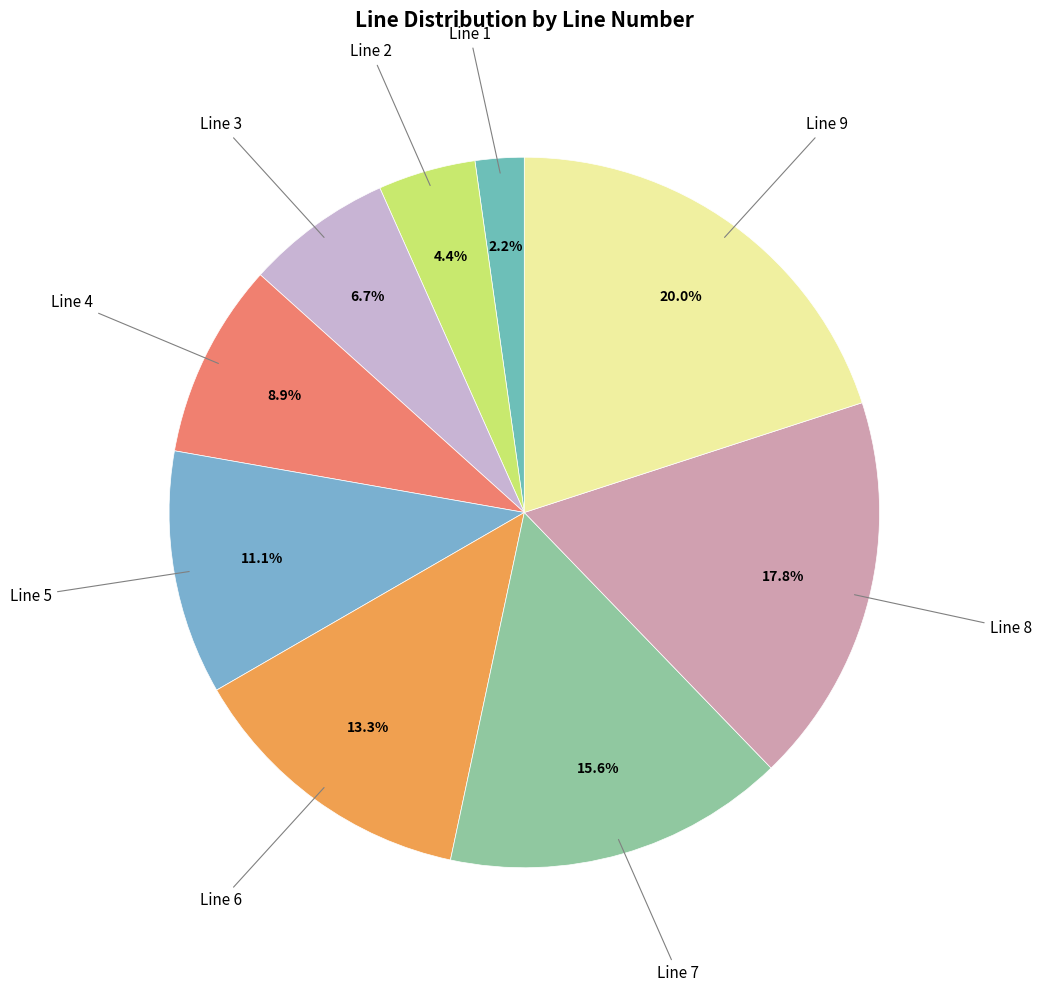

Count the number of slices in the pie.

9